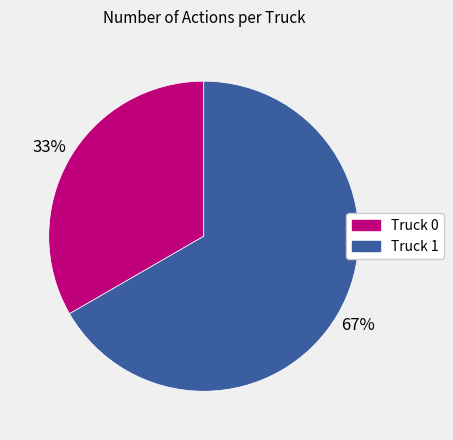

True or false: Truck 0 accounts for 21% of the total.

False